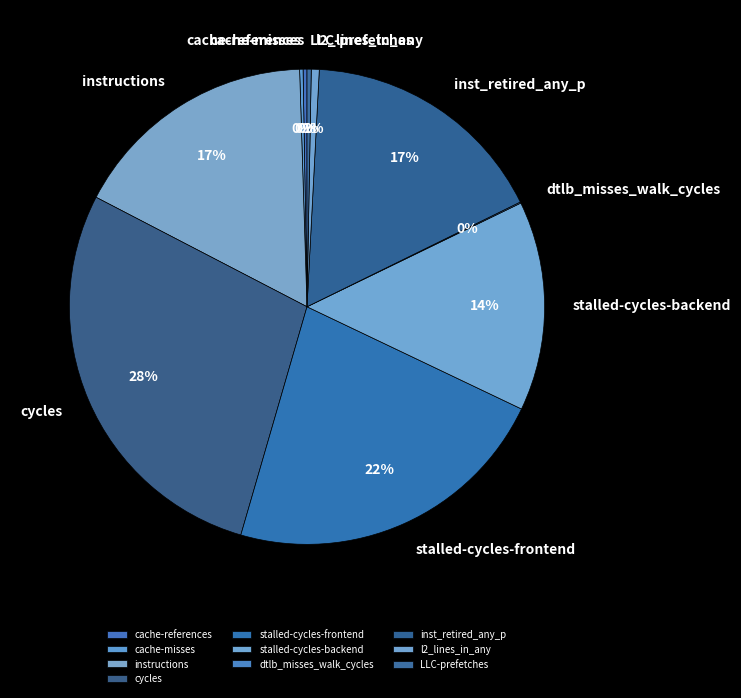

Do l2_lines_in_any and stalled-cycles-frontend together represent more than half of the pie?

No